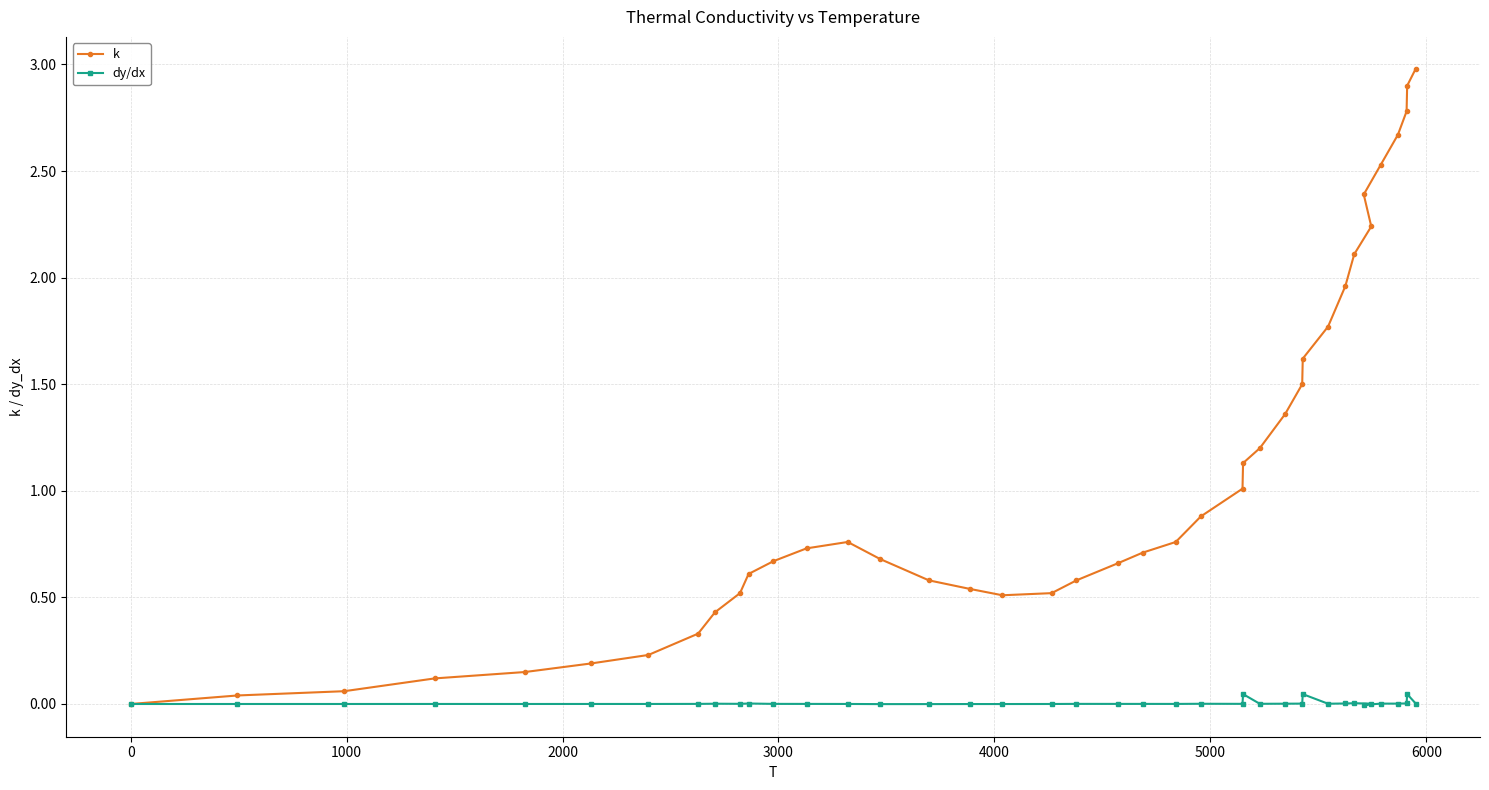

Which series has the largest range (max minus min)?

k